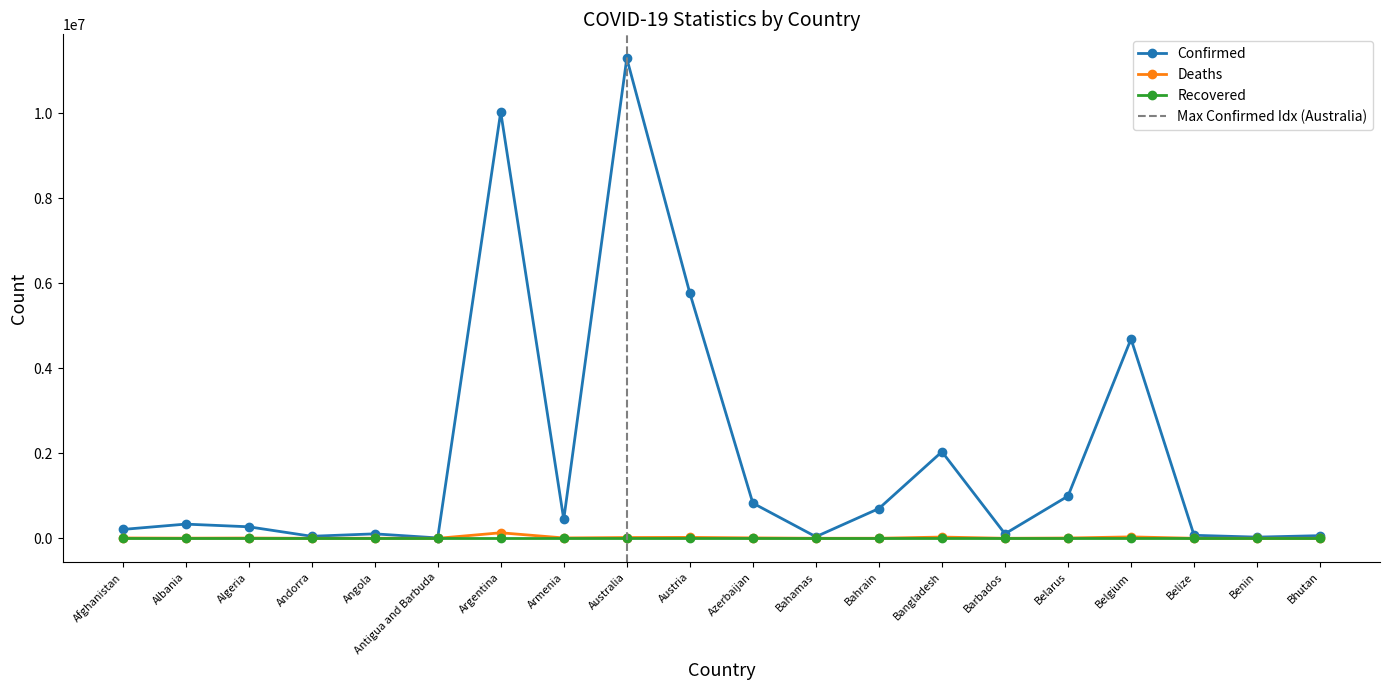

Which series has the largest total across all categories?

Confirmed